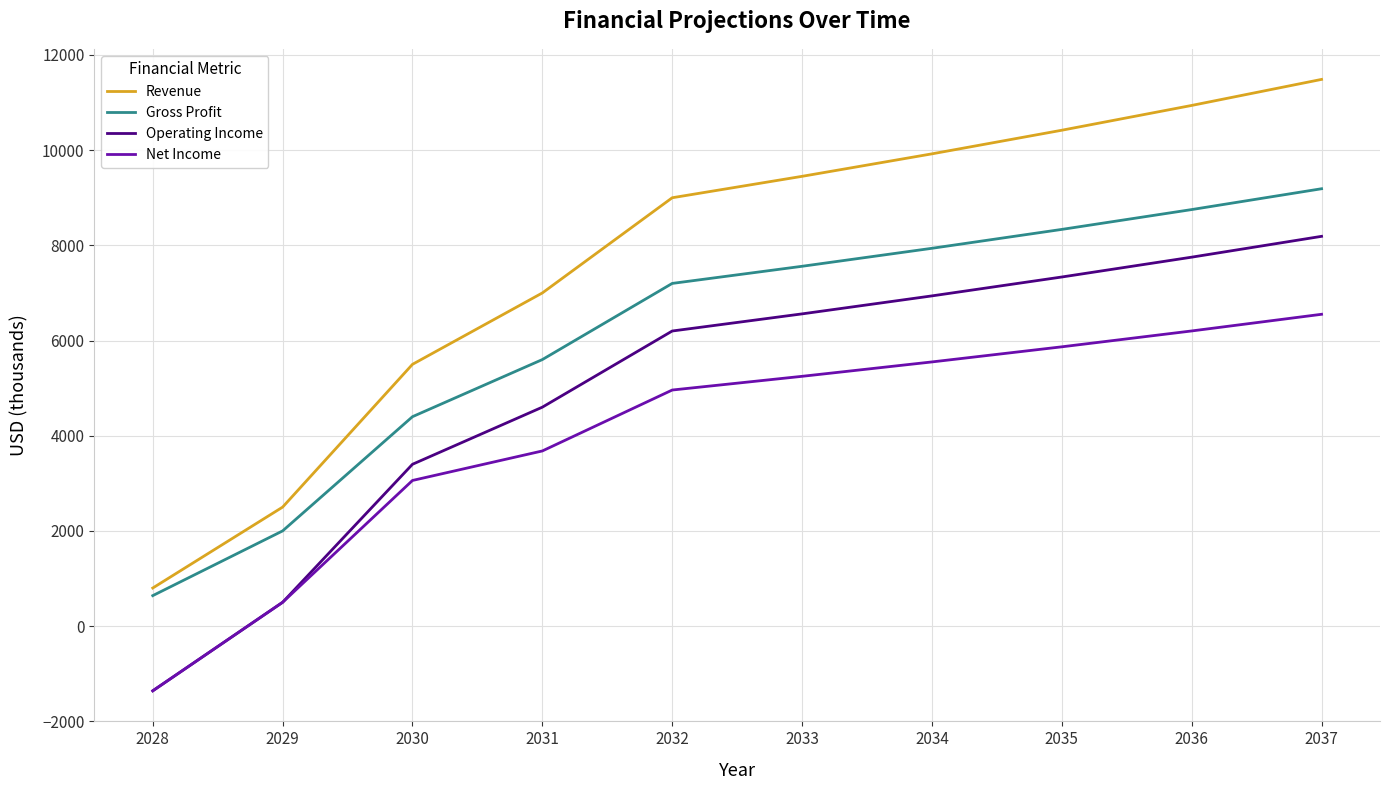

True or false: Net Income and Revenue intersect in this chart.

False